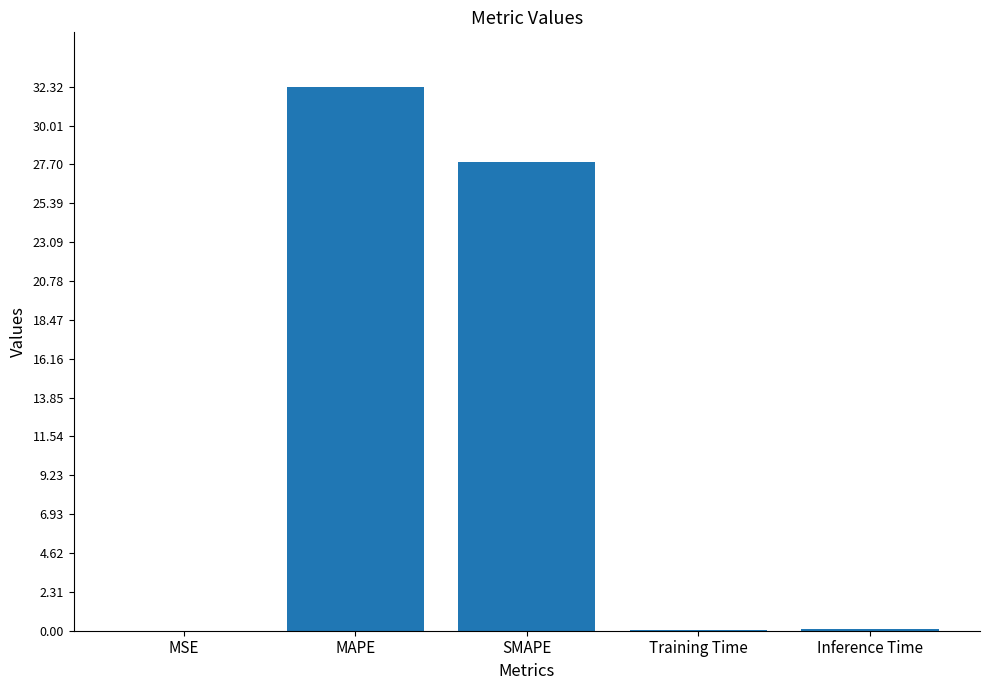

What is the greatest value displayed?

32.3